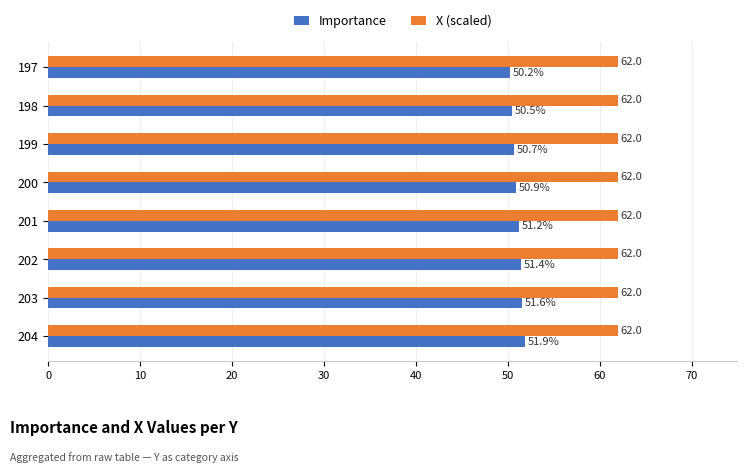

What is the sum of the Importance values at 200 and 202?

102.3